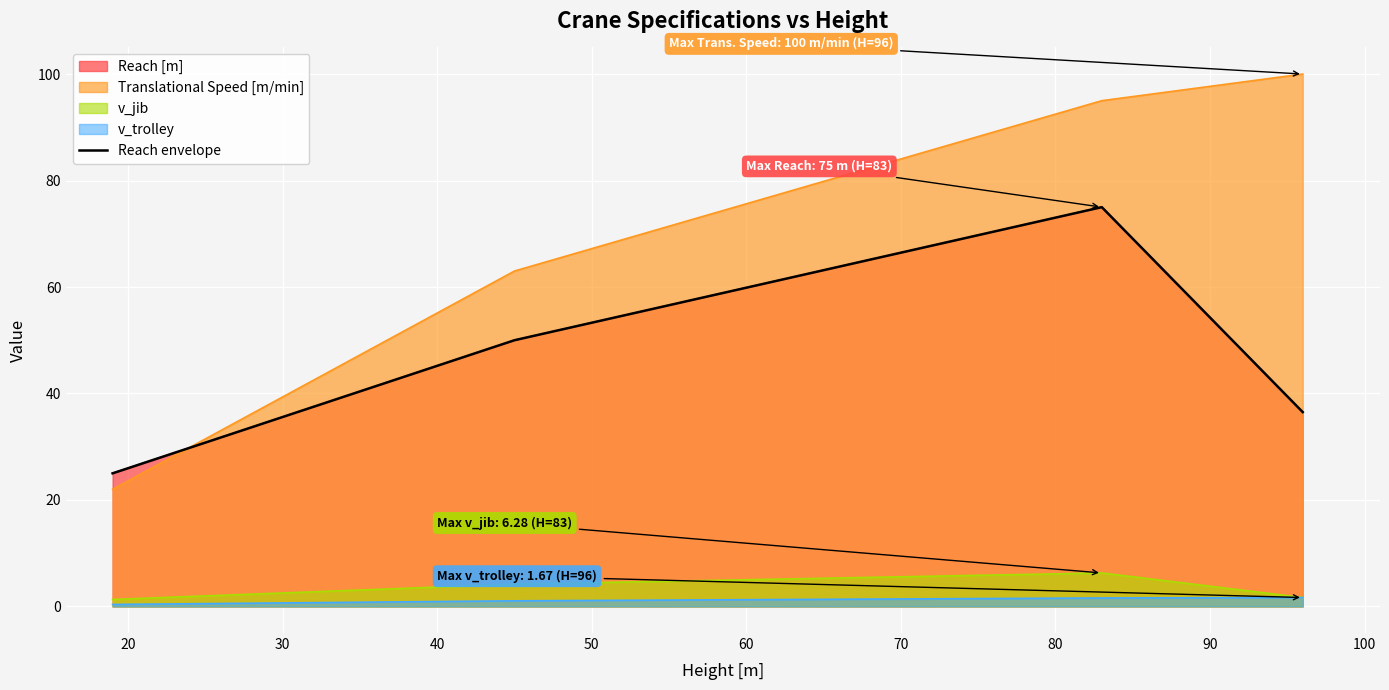

How many interior local peaks (higher than both neighbors) does the data have?

1